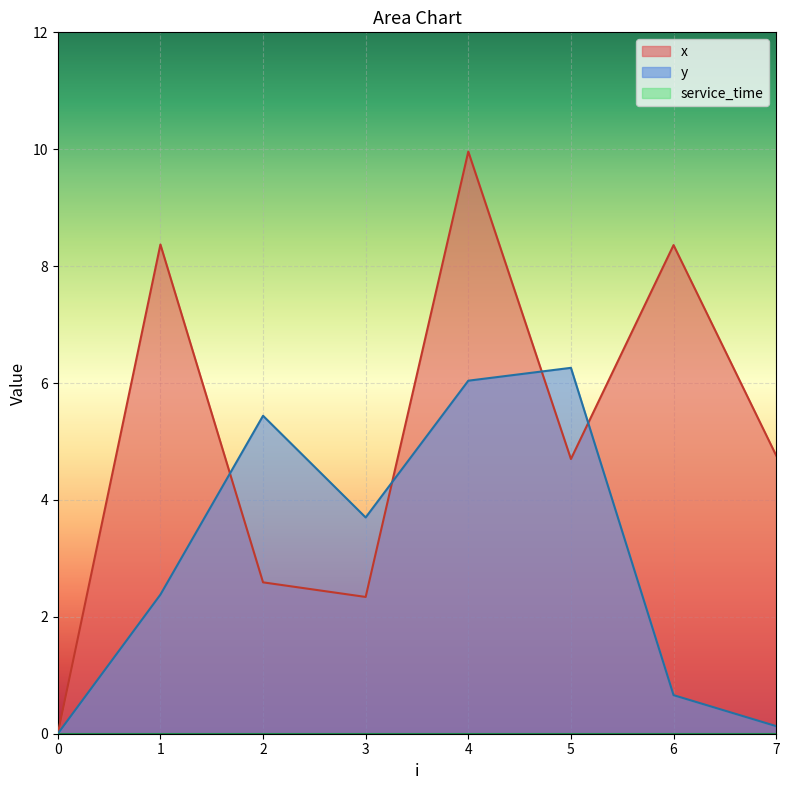

Is the value of x at 1 greater than the value of y at 4?

Yes